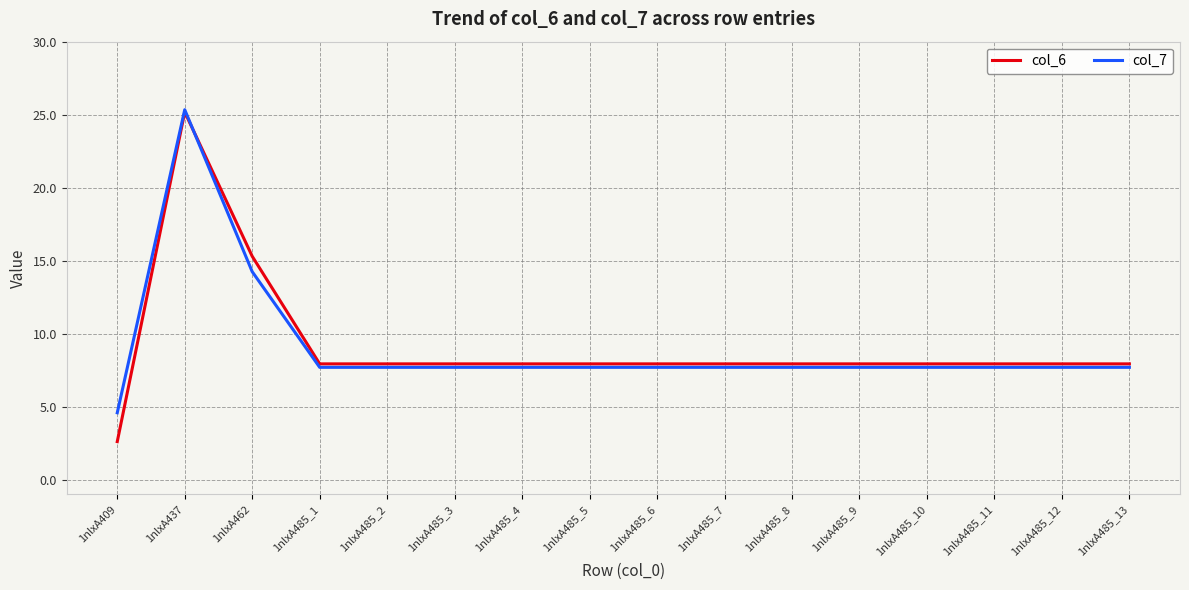

In col_6, how many points are higher than both neighbors (excluding endpoints)?

1